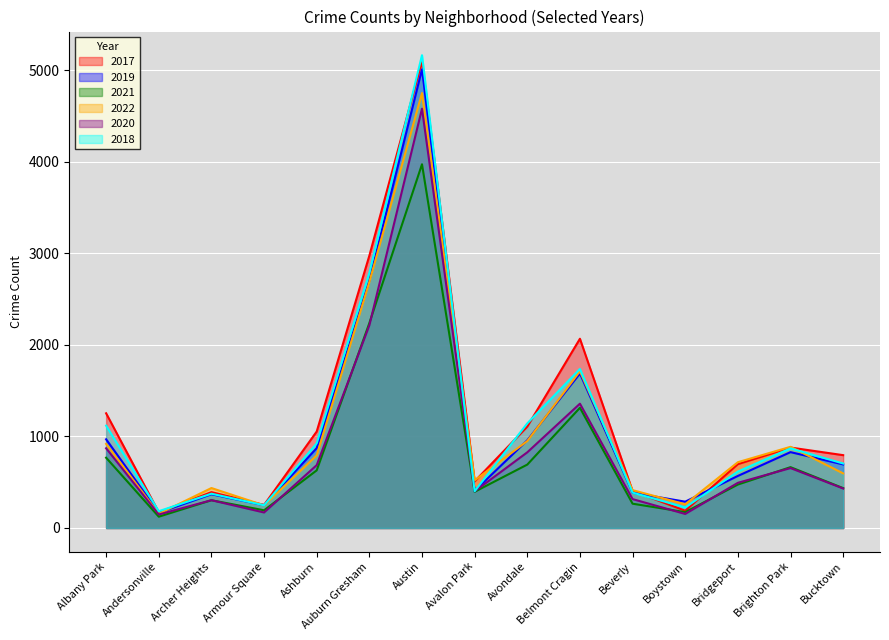

Is it true that 2018 equals 345 at Brighton Park?

False